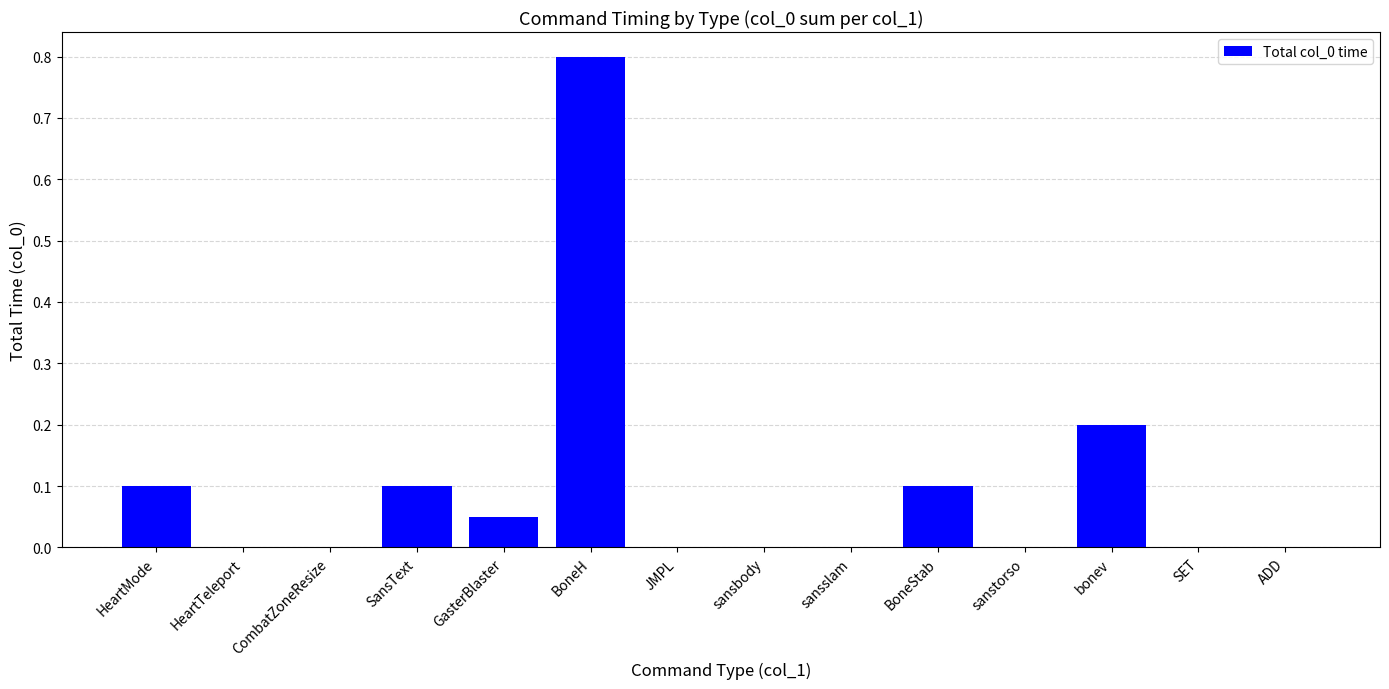

The chart shows a value of -0.5 at sansbody. True or false?

False